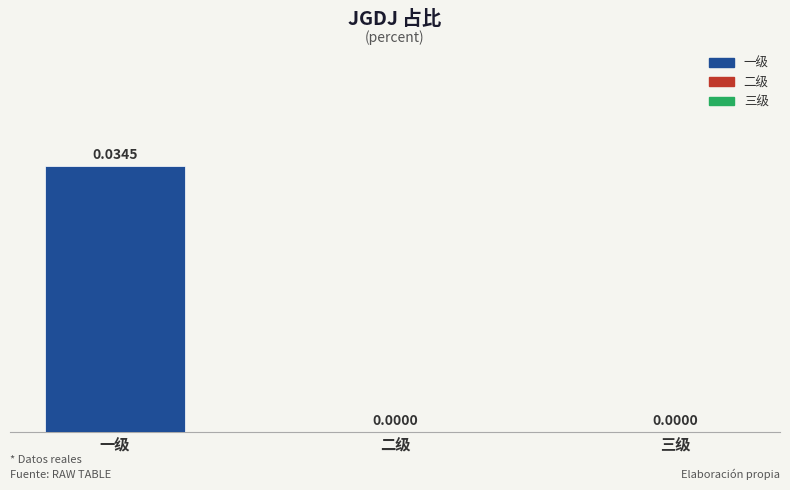

Between 一级 and 三级, which is larger?

一级